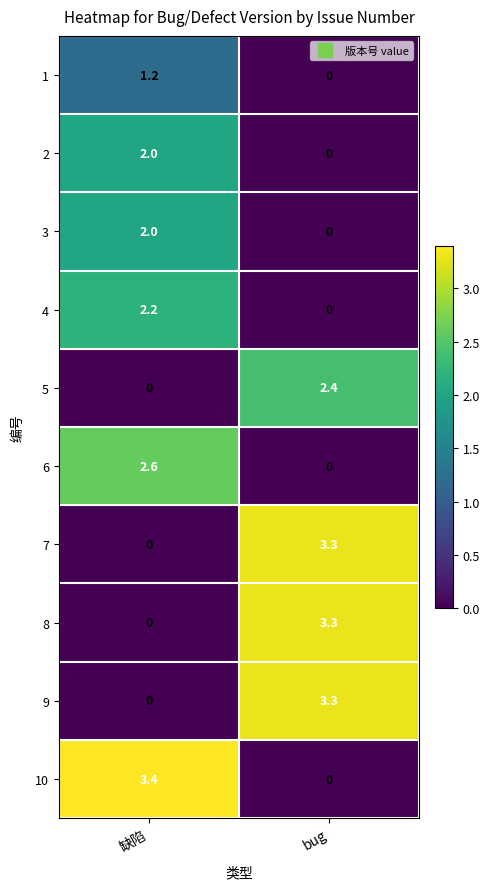

How many data points in 7 are less than 3?

1